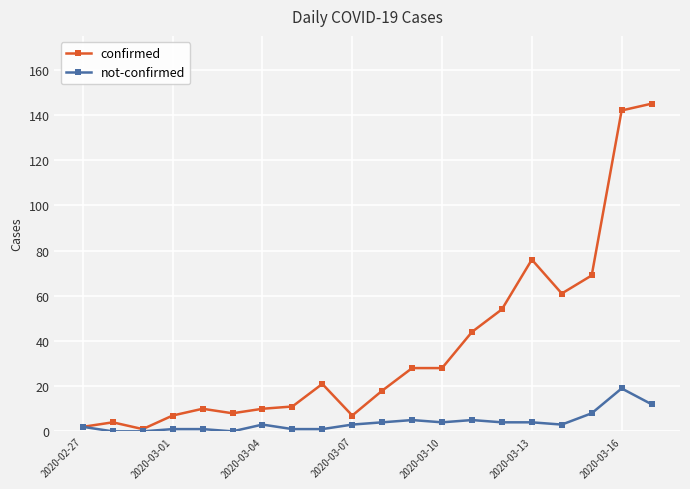

What is the highest value of the confirmed series?

145